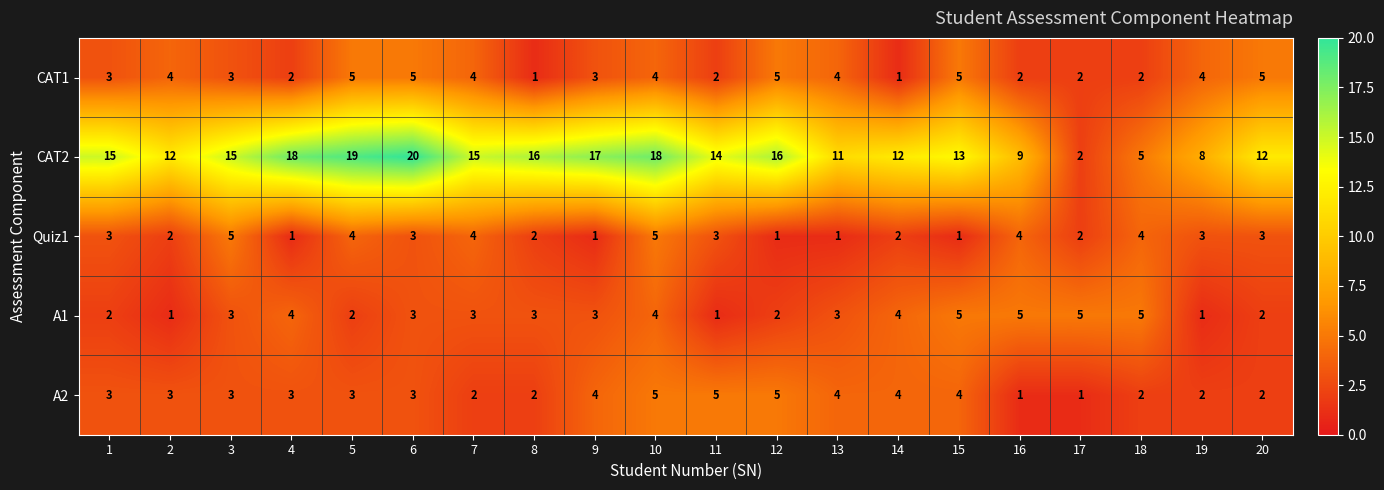

What is the highest value of the Quiz1 series?

5